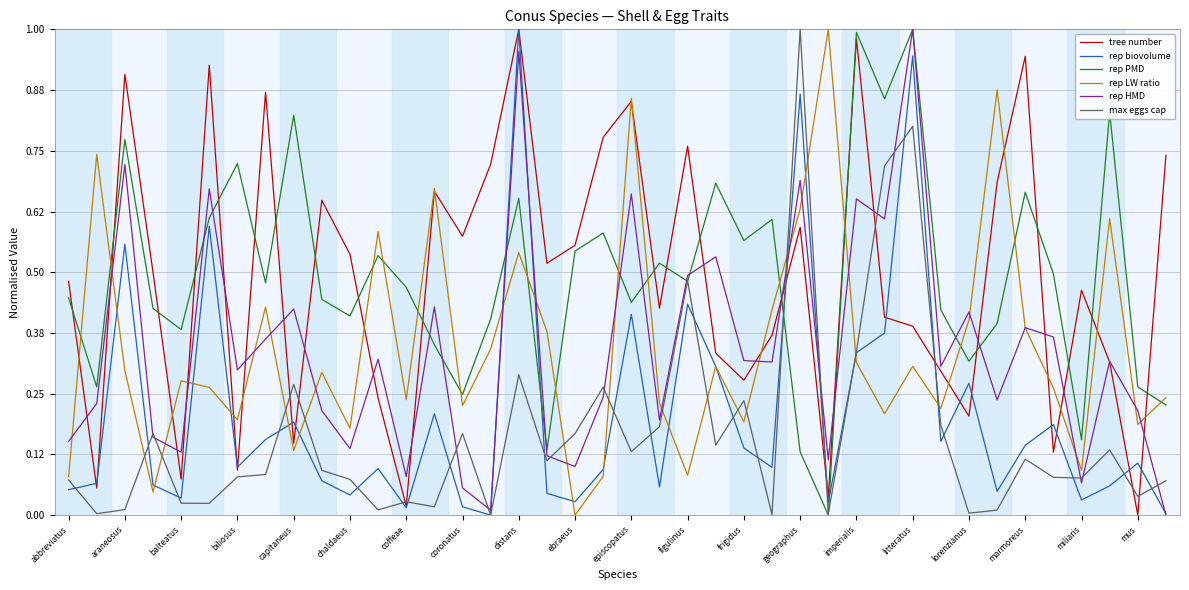

How many distinct data groups are displayed?

6